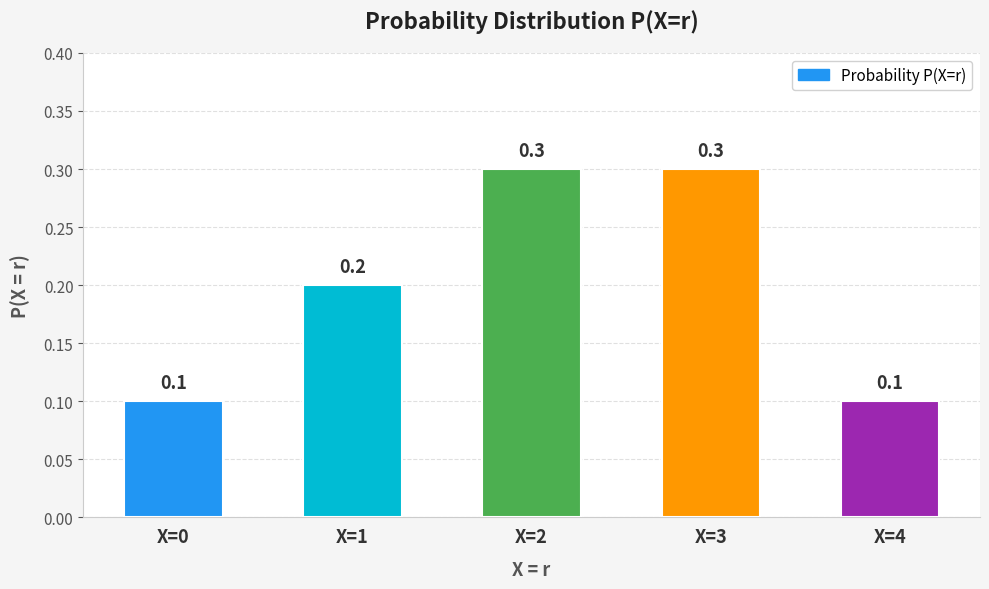

What is the approximate value at X=4?

0.1